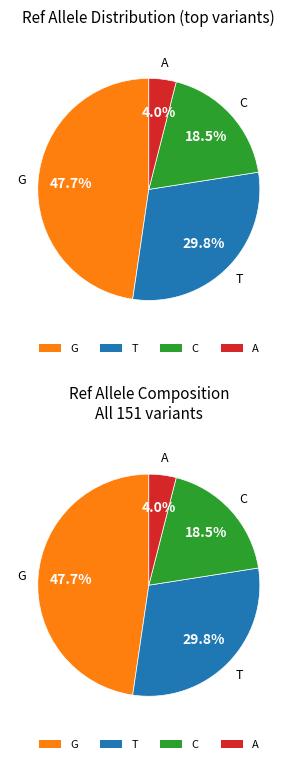

The T slice represents 41% of the pie. True or false?

False